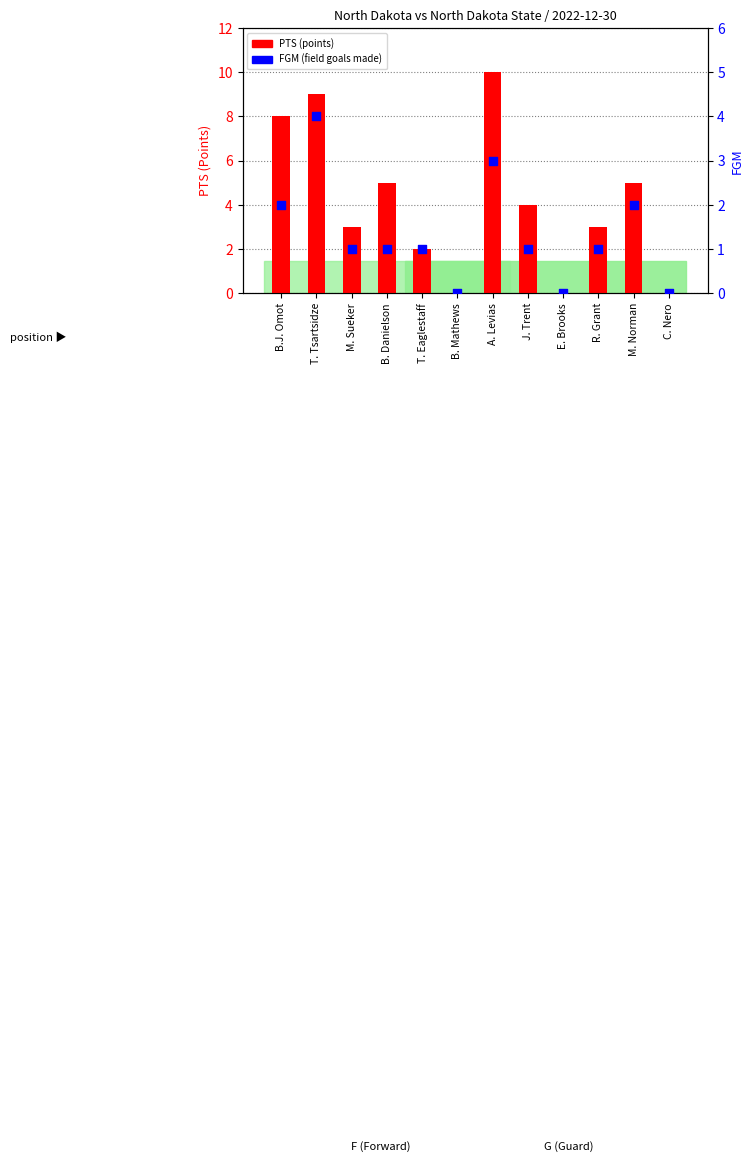

What is the total value across all series at T. Eaglestaff?

3